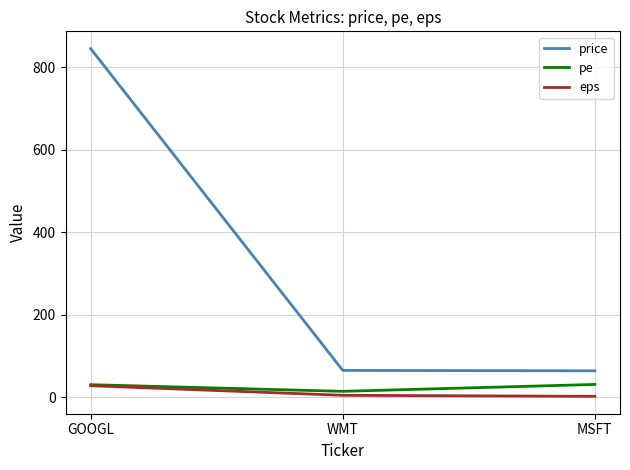

Which series has the largest total across all categories?

price